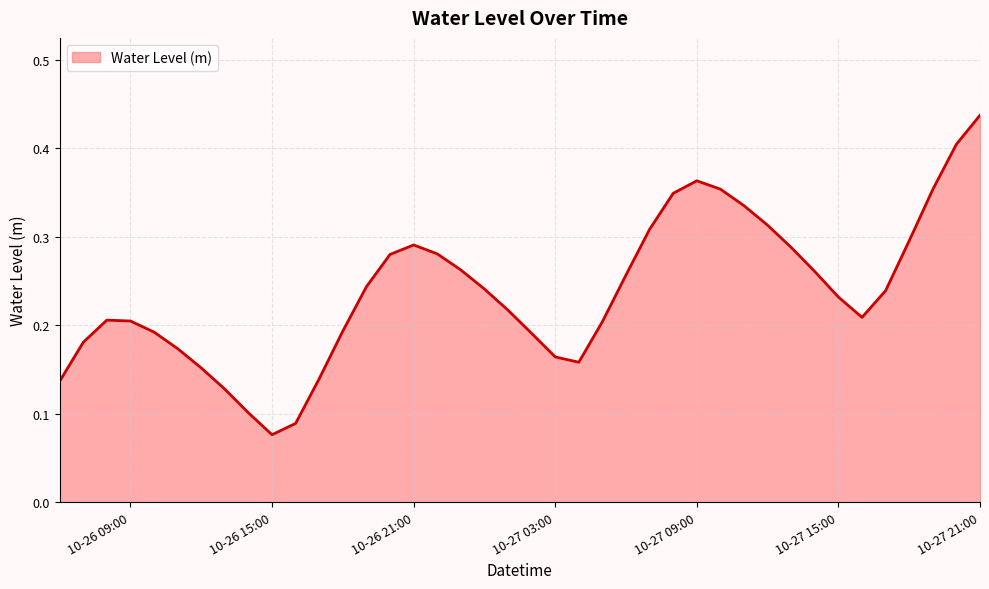

How many lines are shown in the chart?

1